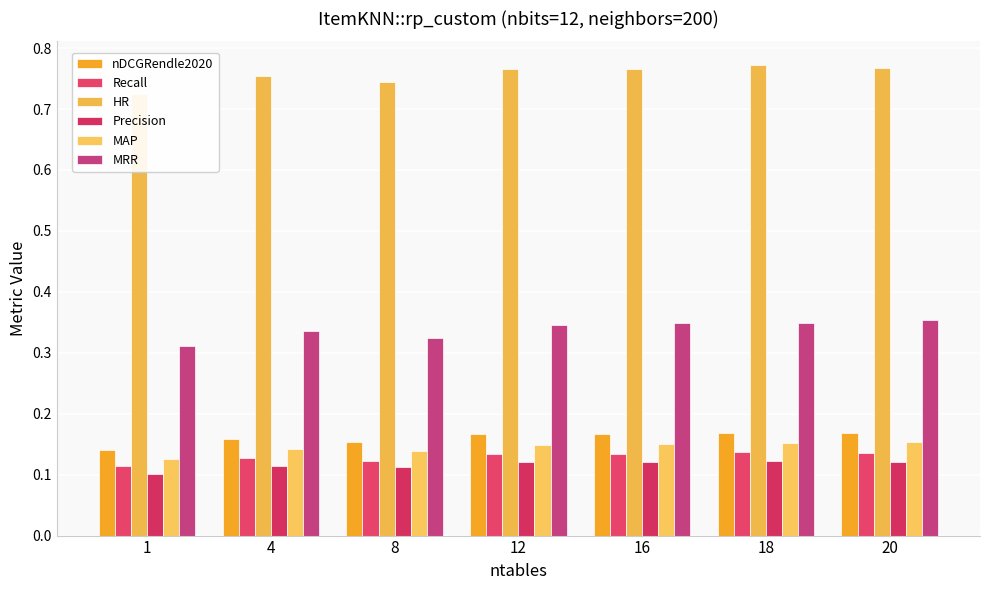

How many distinct data groups are displayed?

6